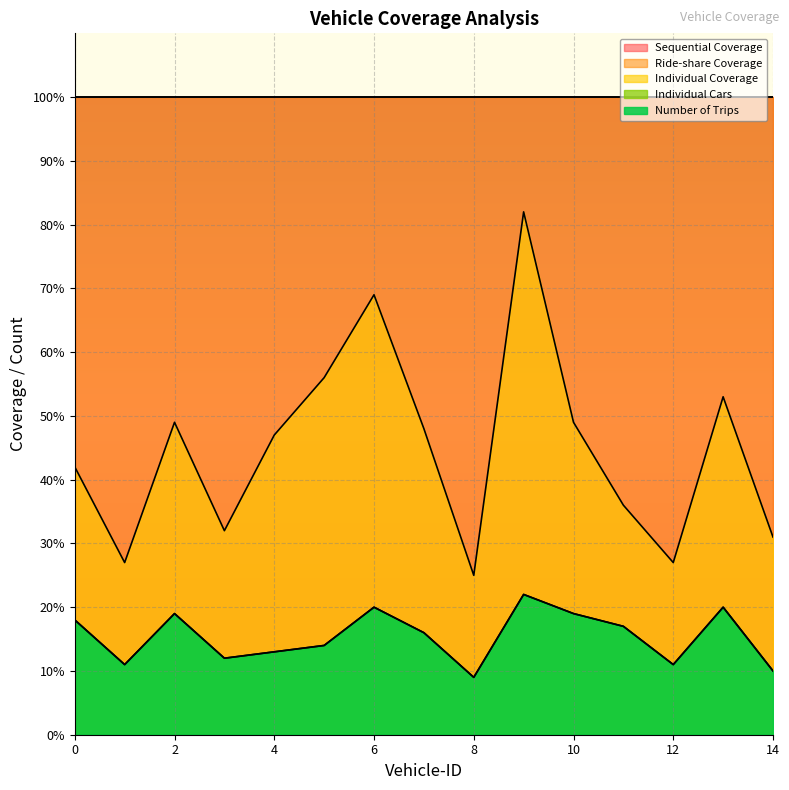

True or false: Number of Trips and Individual Coverage cross at least once.

False